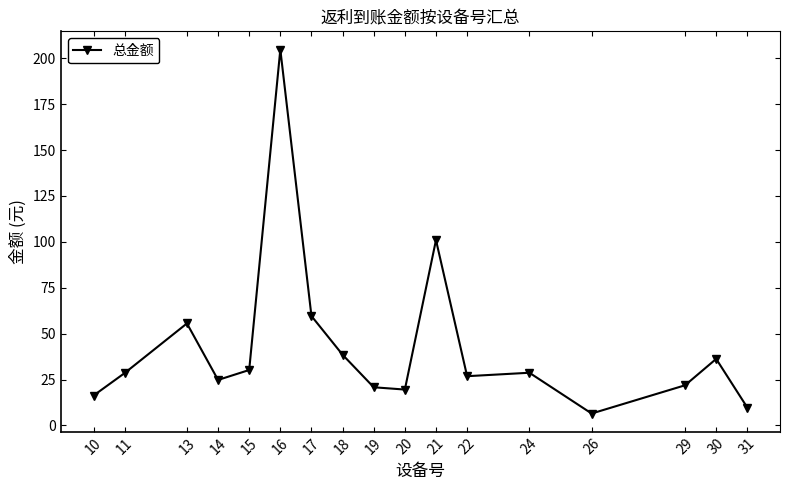

What is the value of the 6th point from the left?

204.8